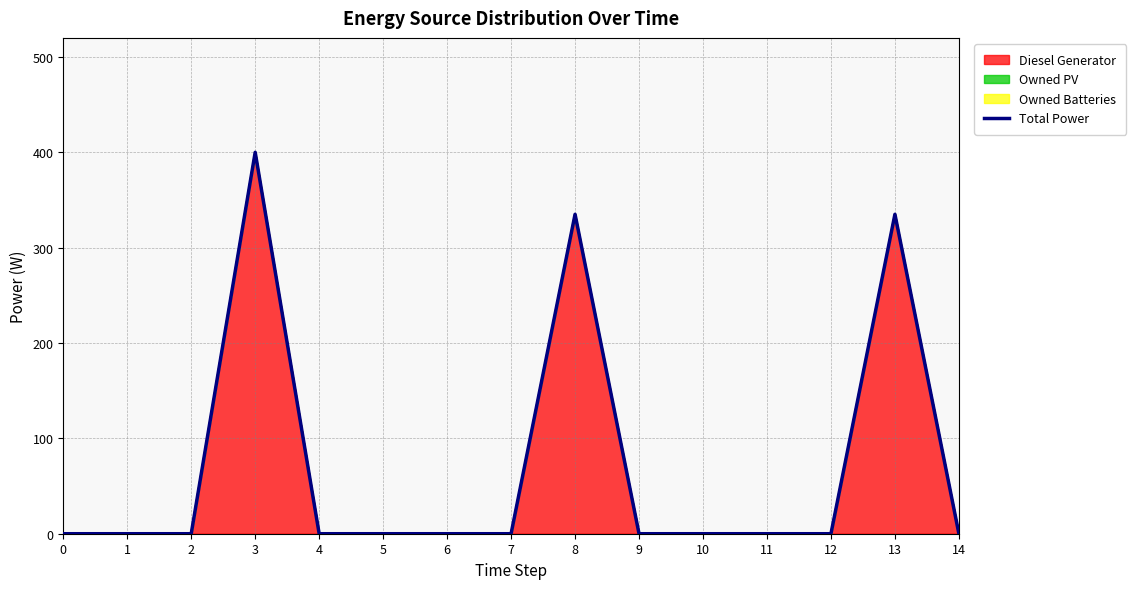

The value at 1 is -250. True or false?

False